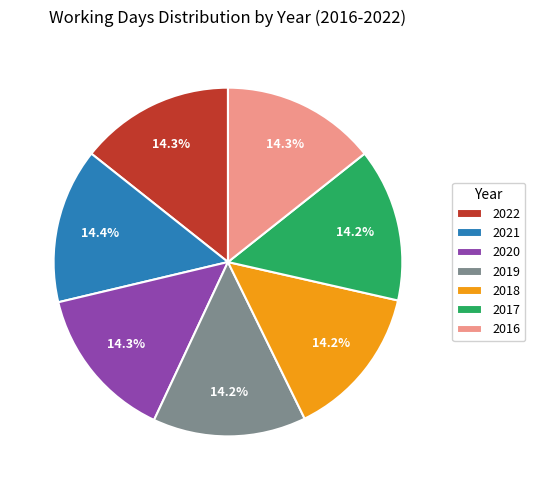

How many slices are in this pie chart?

7